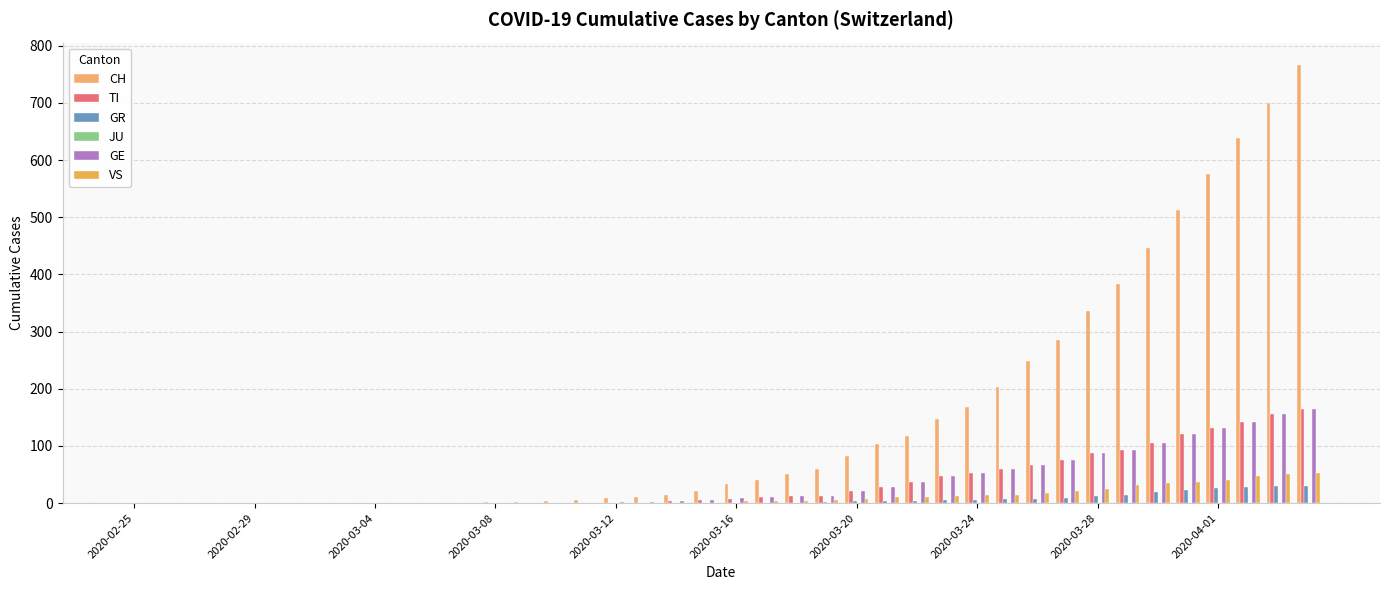

Which series has the largest total across all categories?

CH